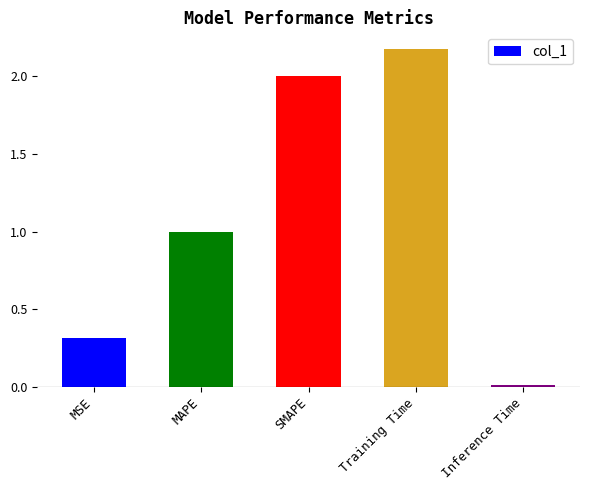

List the labels in order of value, smallest first.

Inference Time, MSE, MAPE, SMAPE, Training Time